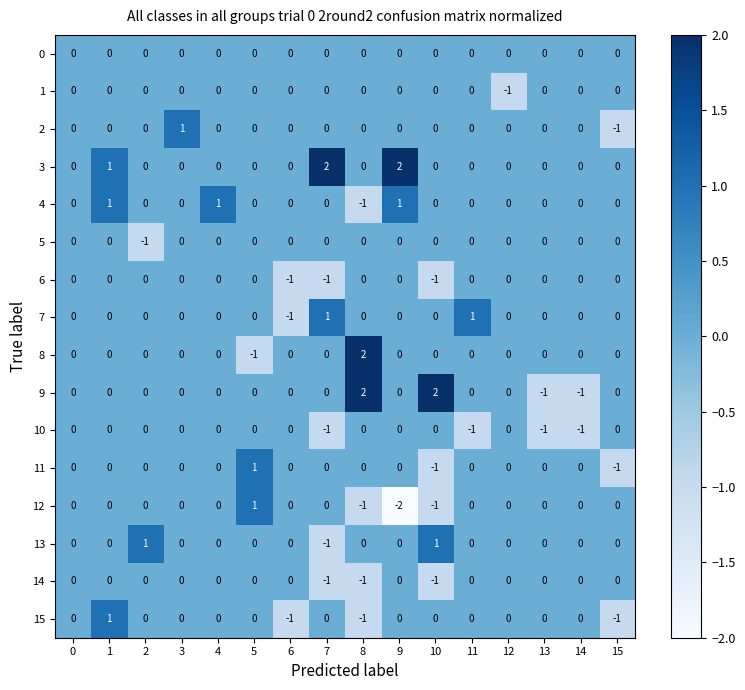

The value of 14 at 3 is 0. True or false?

True